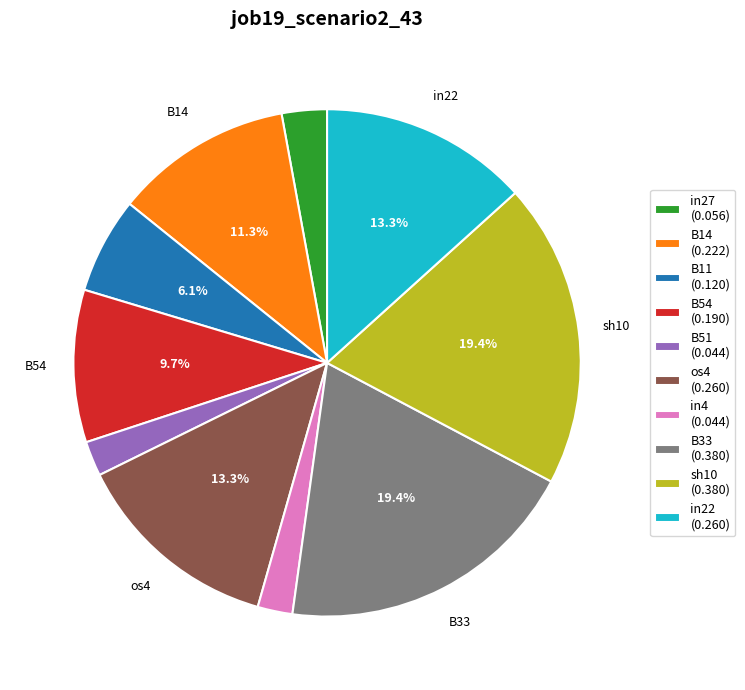

How many slices are in this pie chart?

10